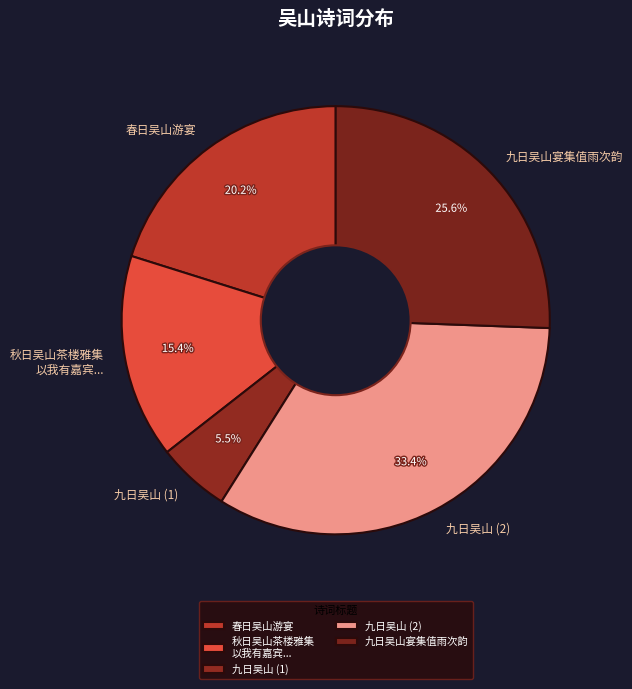

Approximately how many times larger is the value at 九日吴山 (2) compared to 春日吴山游宴?

1.7